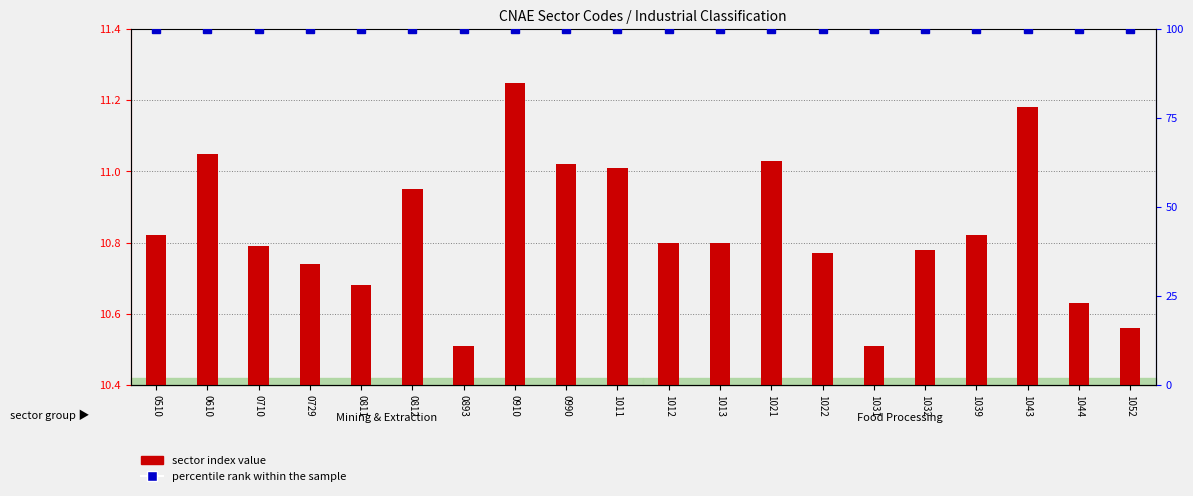

What is the sum of all percentile rank within the sample values?

2000.0